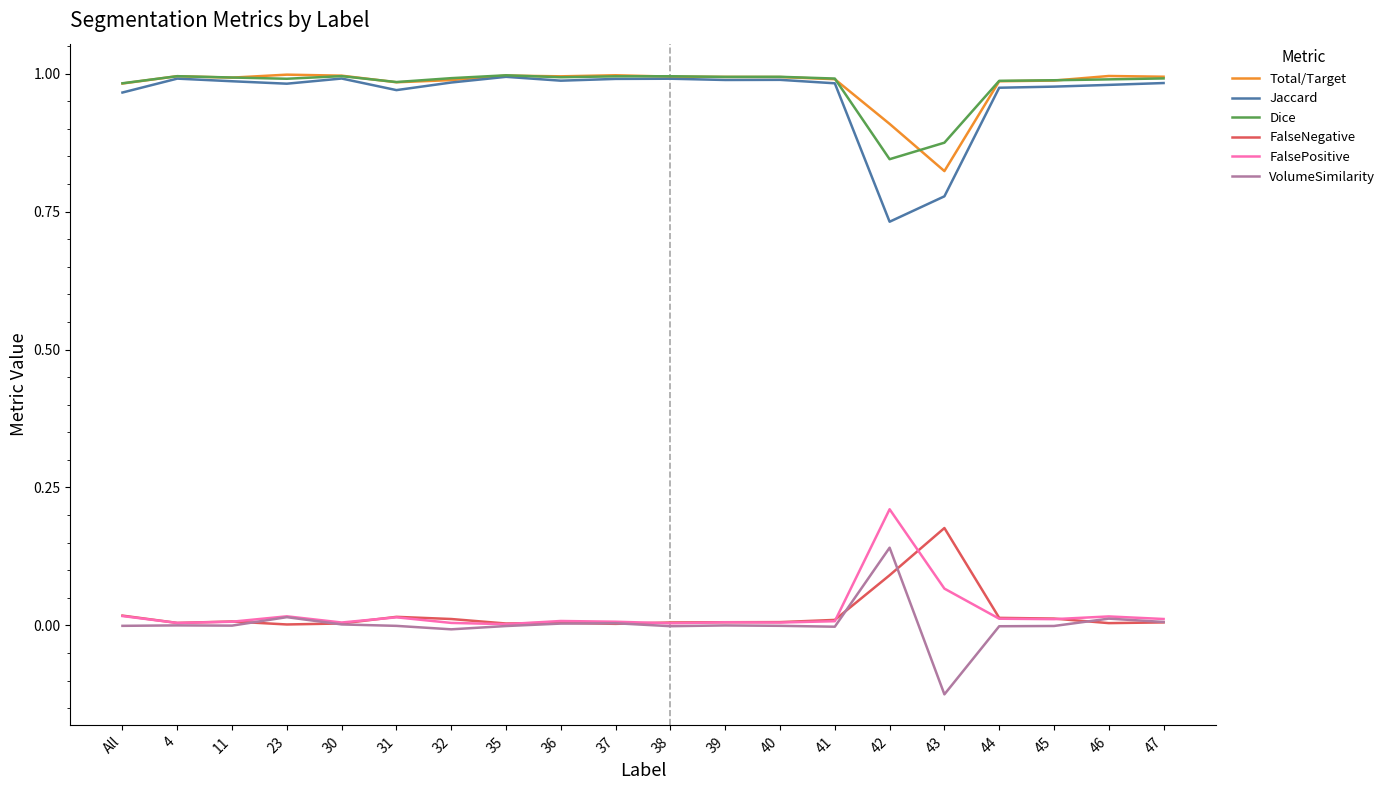

True or false: FalsePositive and Total/Target cross at least once.

False